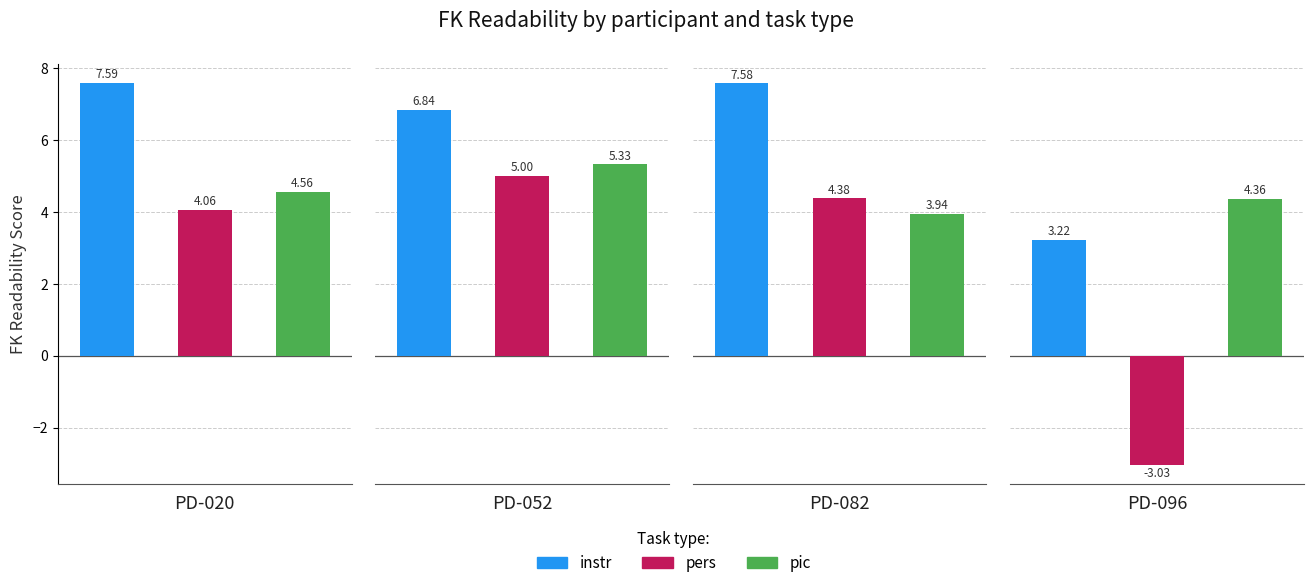

How many values in pers are above zero?

3